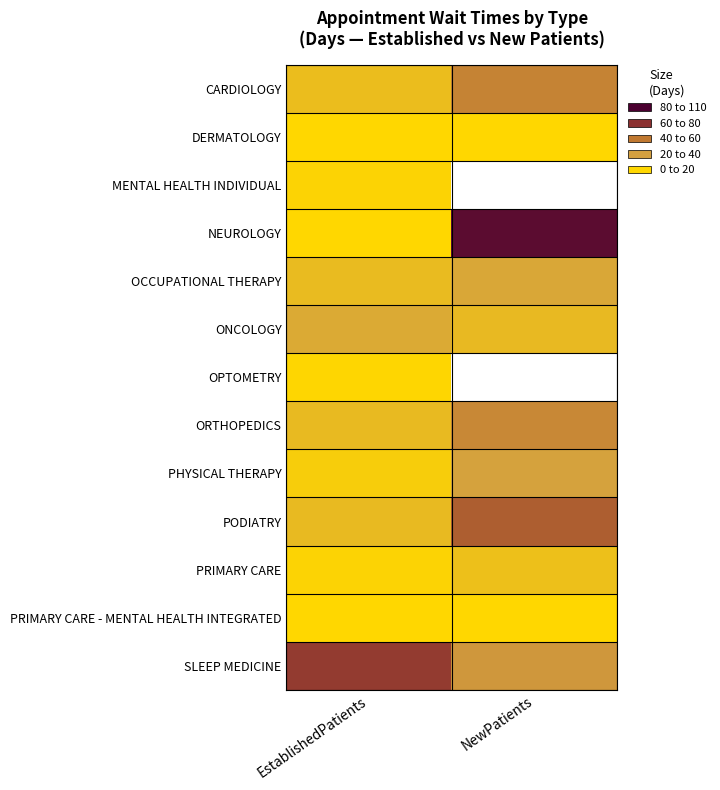

What is the maximum value for SLEEP MEDICINE?

78.0